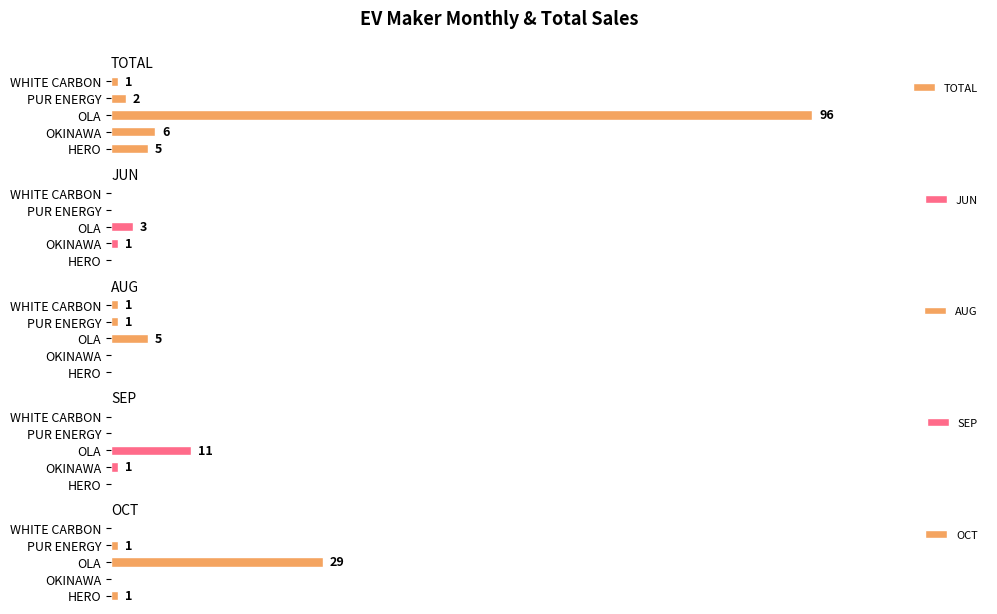

Which category has the lowest value in the TOTAL series?

WHITE CARBON